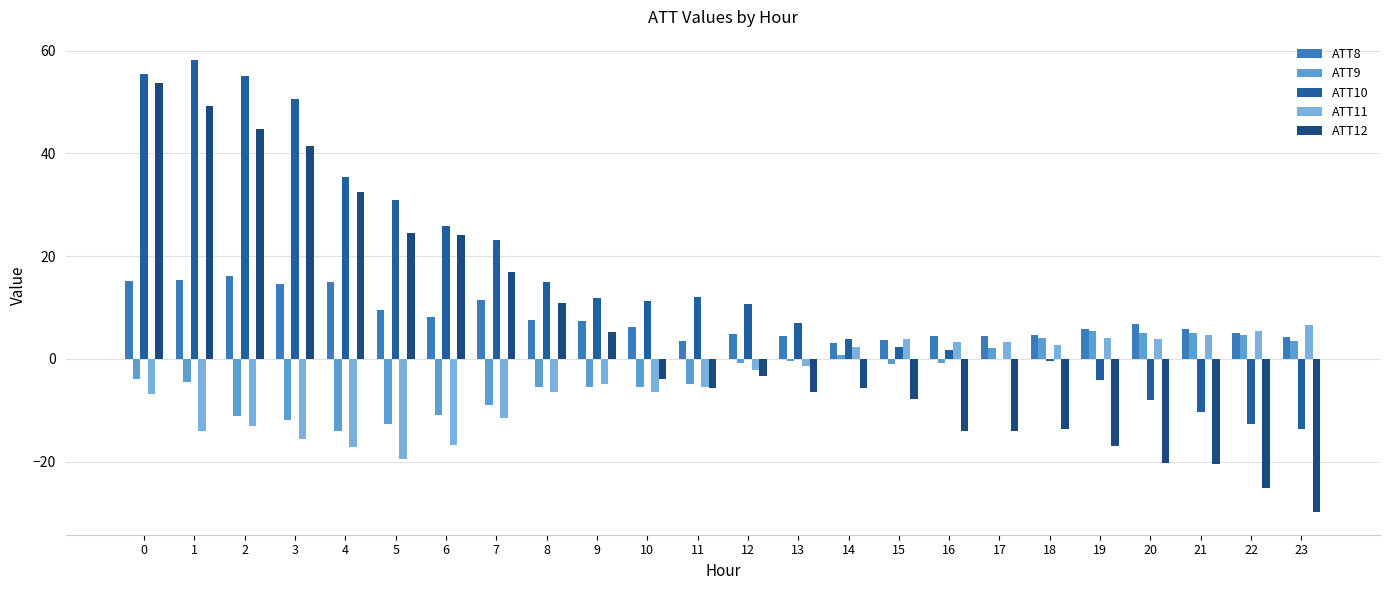

Are the bars horizontal?

No